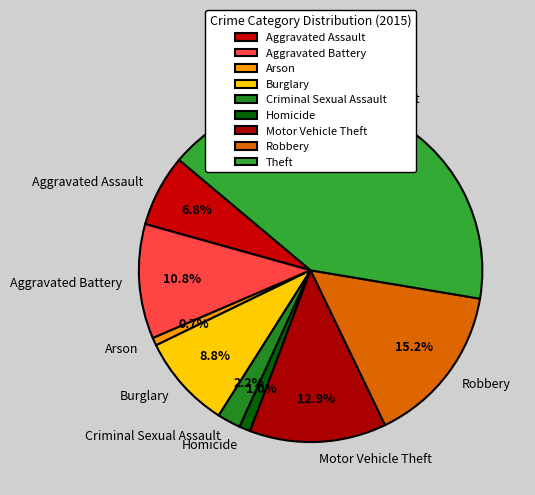

What percentage do Arson and Criminal Sexual Assault together represent?

2.9%